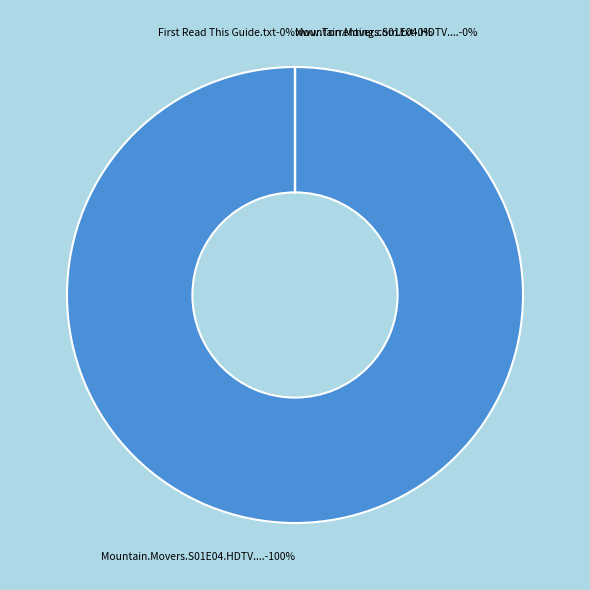

Is it true that Mountain.Movers.S01E04.HDTV.XviD-AFG.nfo is 1% of the pie?

False